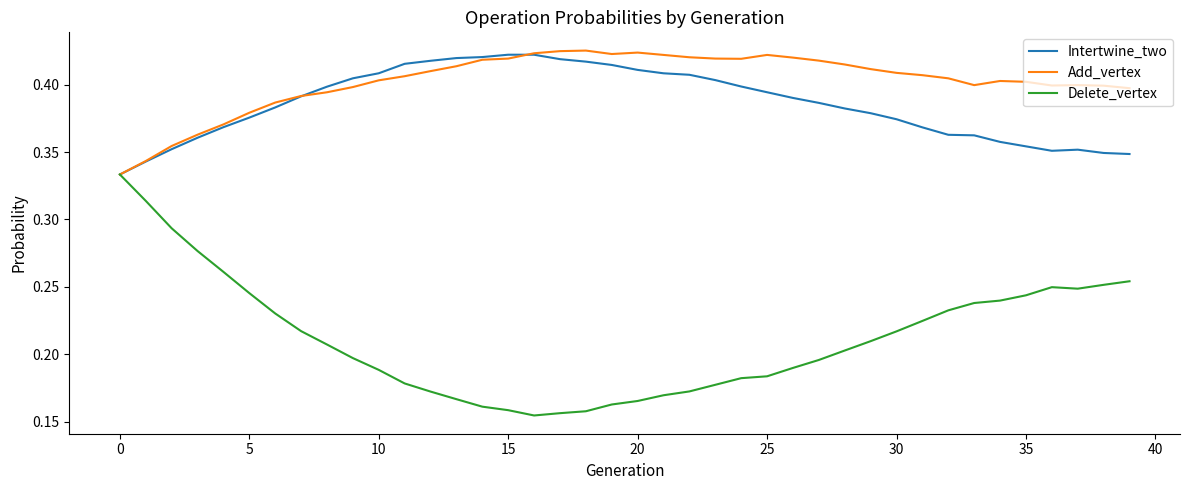

Which series has the largest total across all categories?

Add_vertex